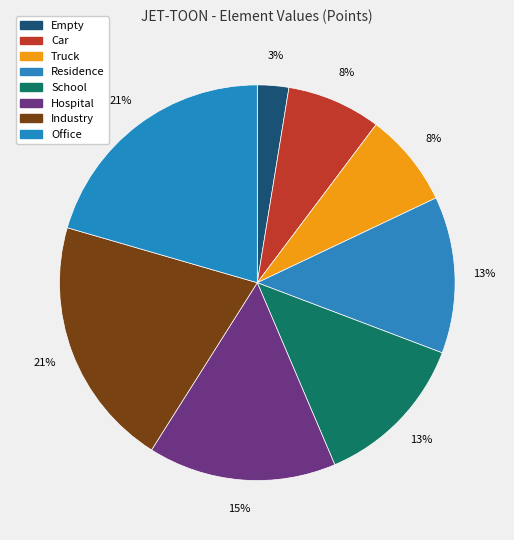

Rank the categories by value from highest to lowest.

Industry, Office, Hospital, Residence, School, Car, Truck, Empty